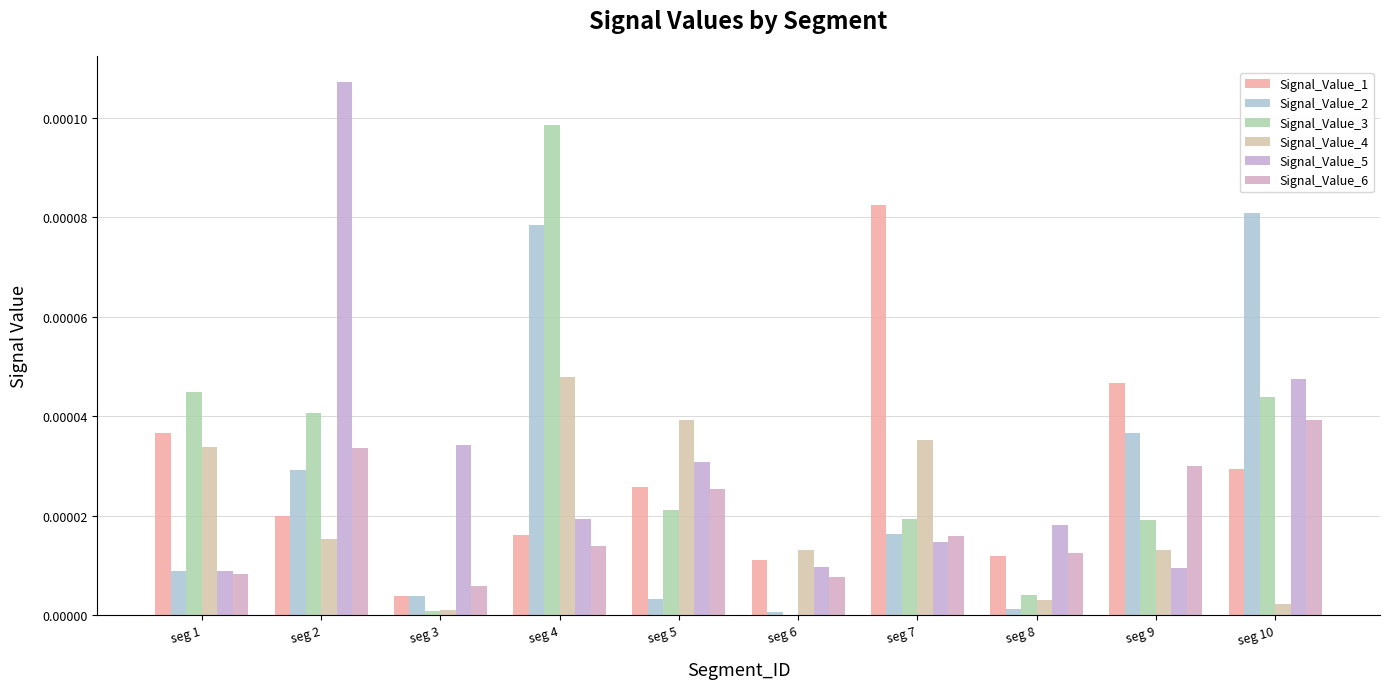

How many categories are shown in the chart?

10